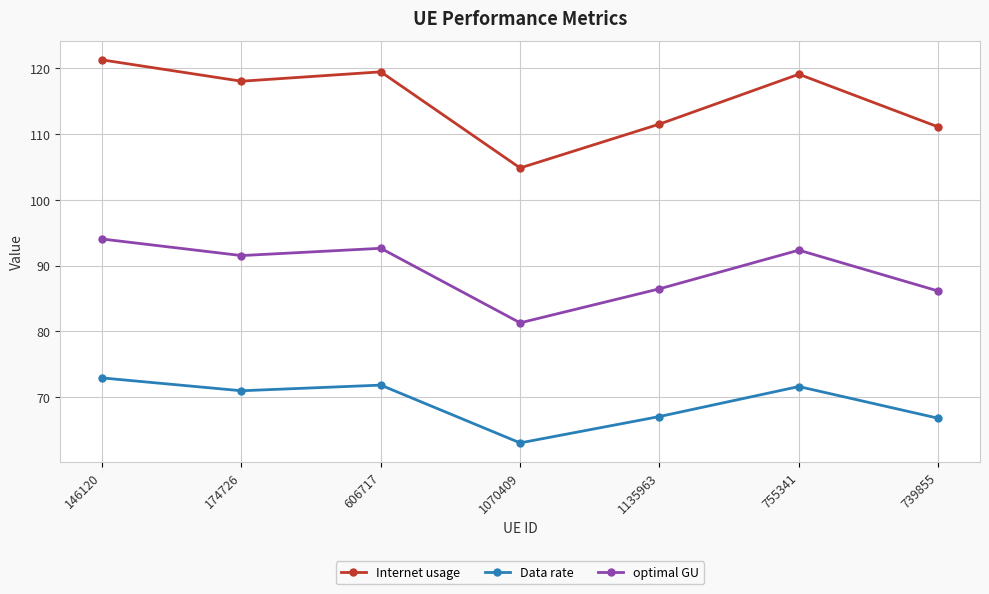

At which label does Internet usage first exceed 118?

146120